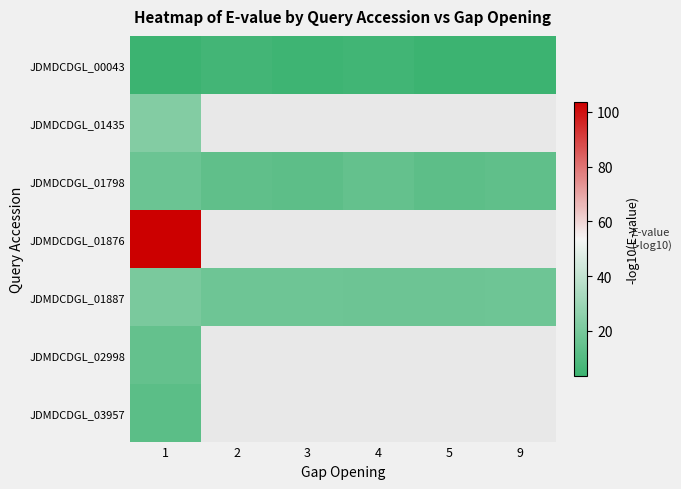

Is the value of JDMDCDGL_01798 at 1 greater than the value of JDMDCDGL_01435 at 2?

No